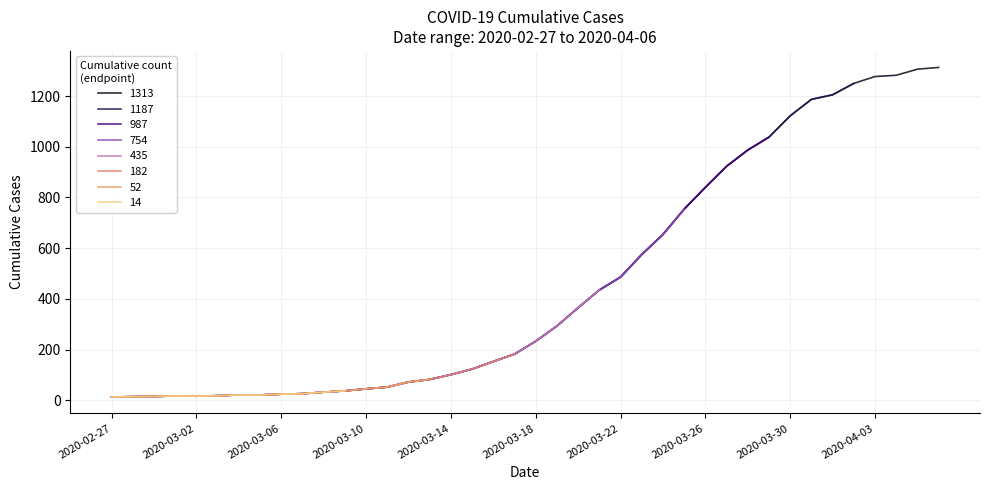

What is the average value?

465